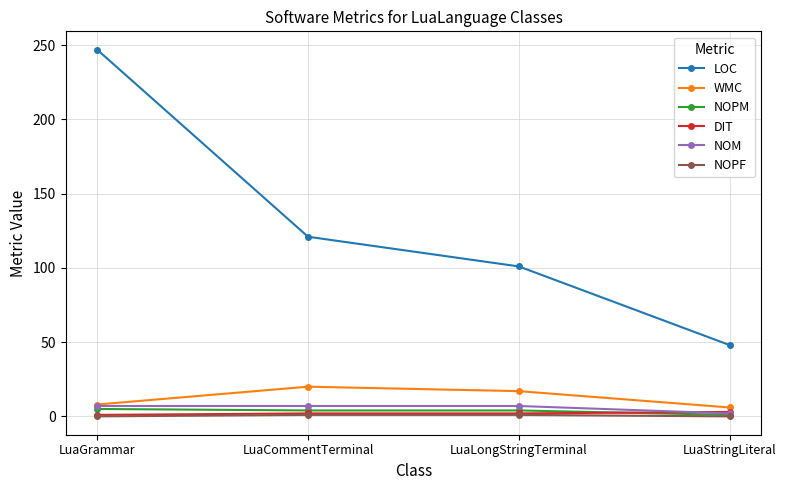

The value of NOPF at LuaStringLiteral is 0. True or false?

True